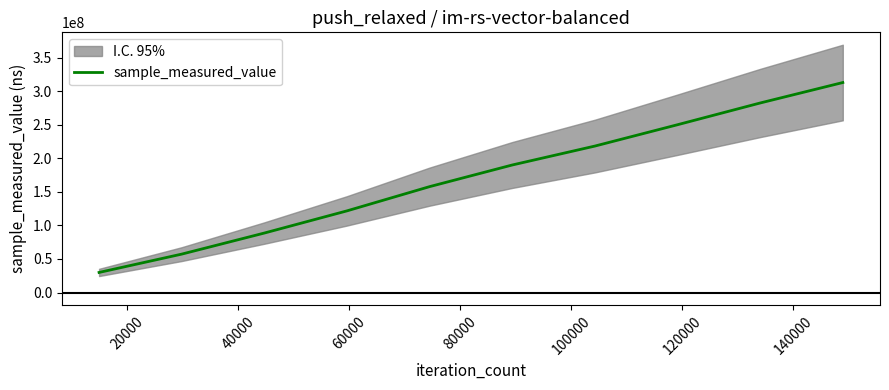

What is the maximum value for sample_measured_value?

312836057